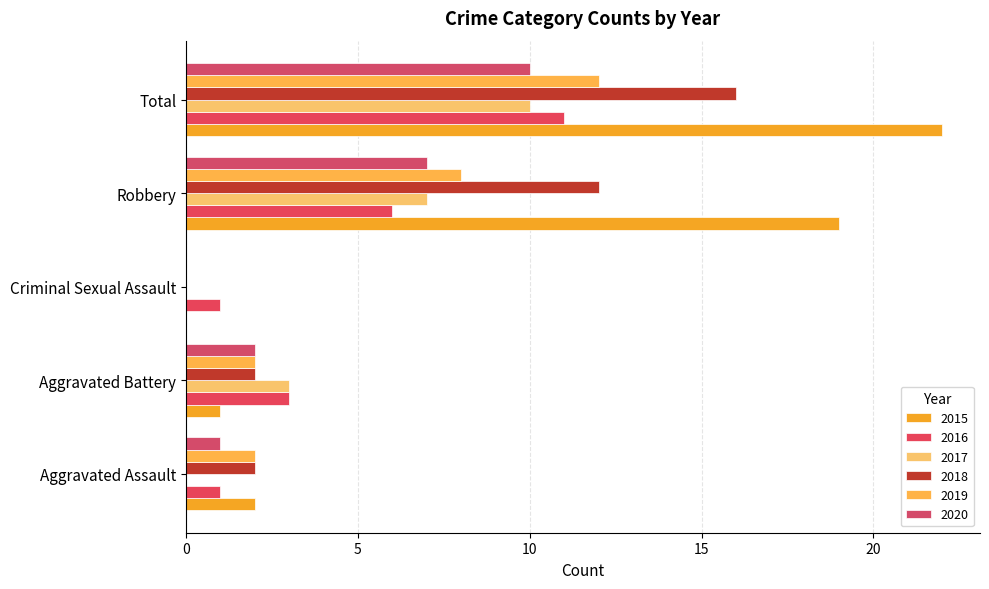

How many positive values does the 2019 series have?

4